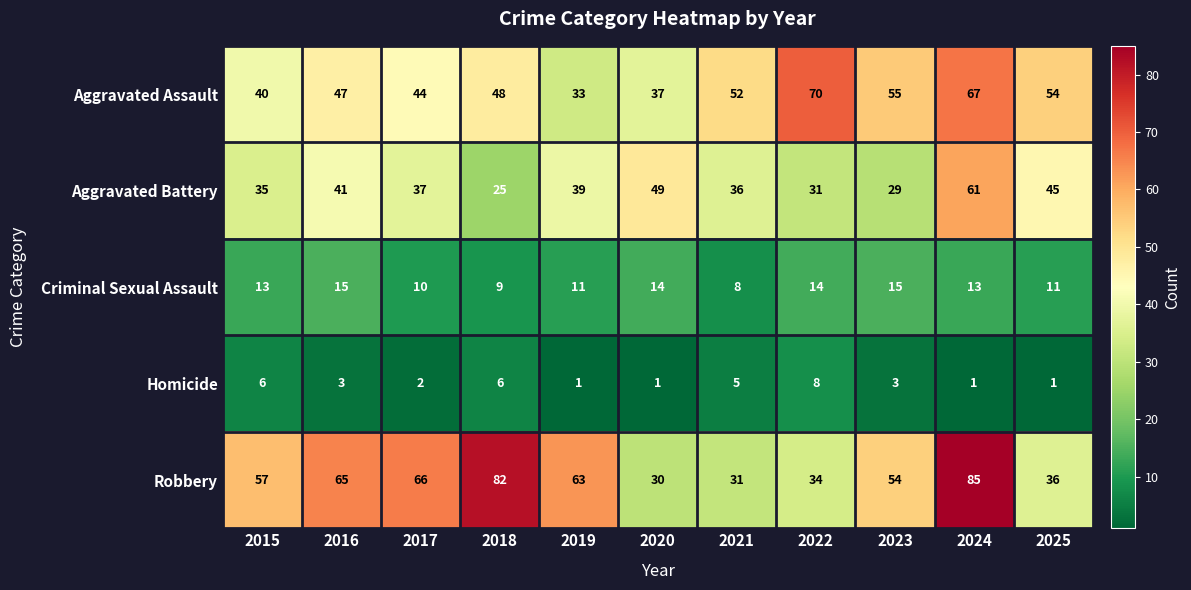

At 2025, list the series in order from largest to smallest.

Aggravated Assault, Aggravated Battery, Robbery, Criminal Sexual Assault, Homicide